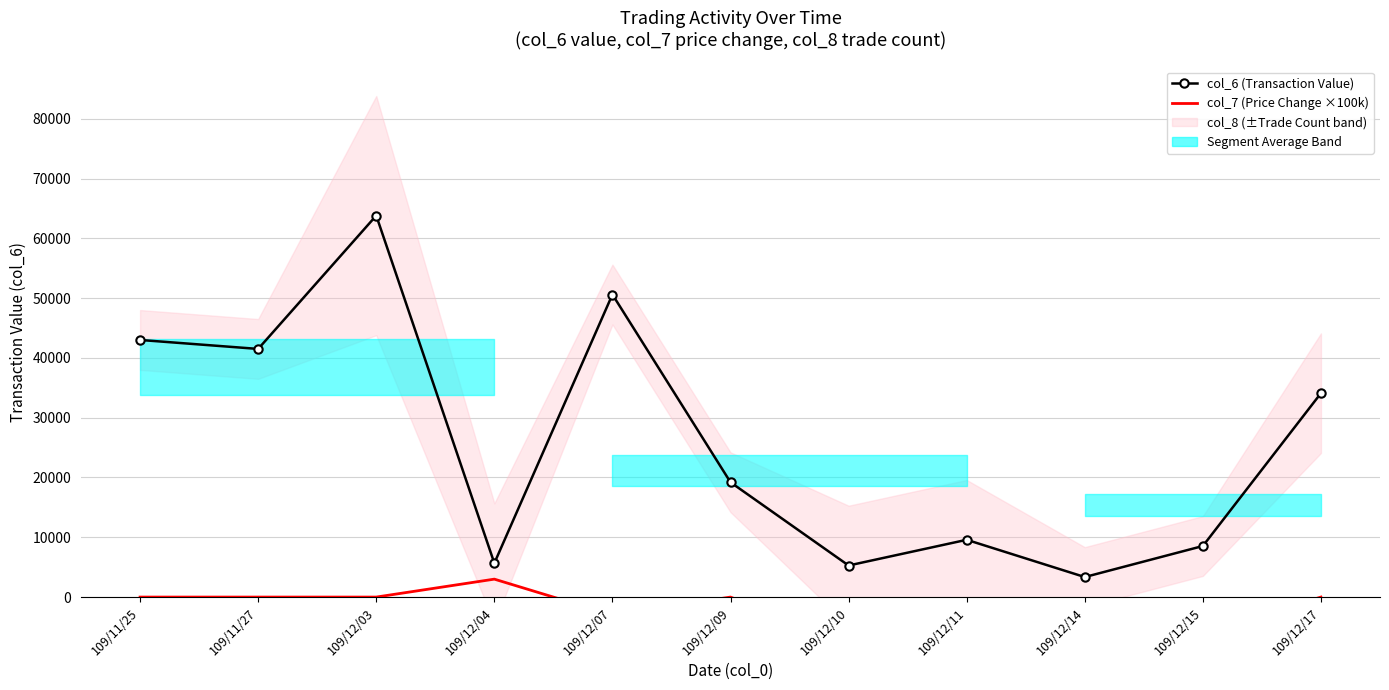

Is the value of col_6 (Transaction Value) at 109/12/04 greater than the value of col_7 (Price Change ×100k) at 109/12/17?

Yes